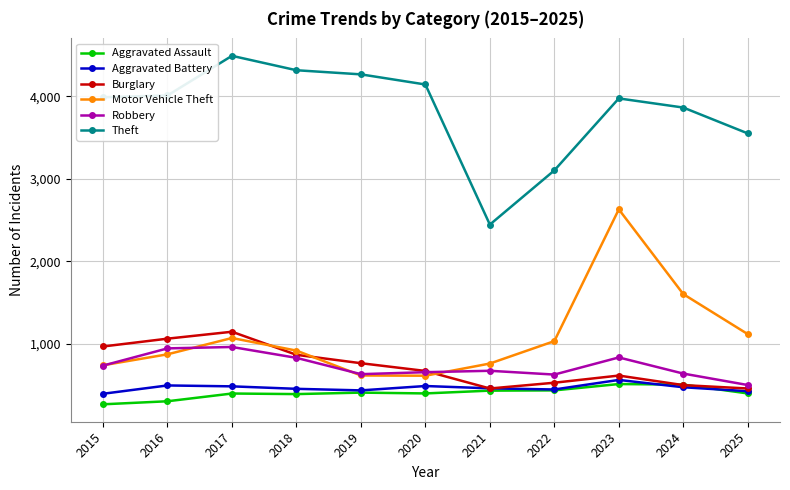

True or false: Robbery and Theft cross at least once.

False